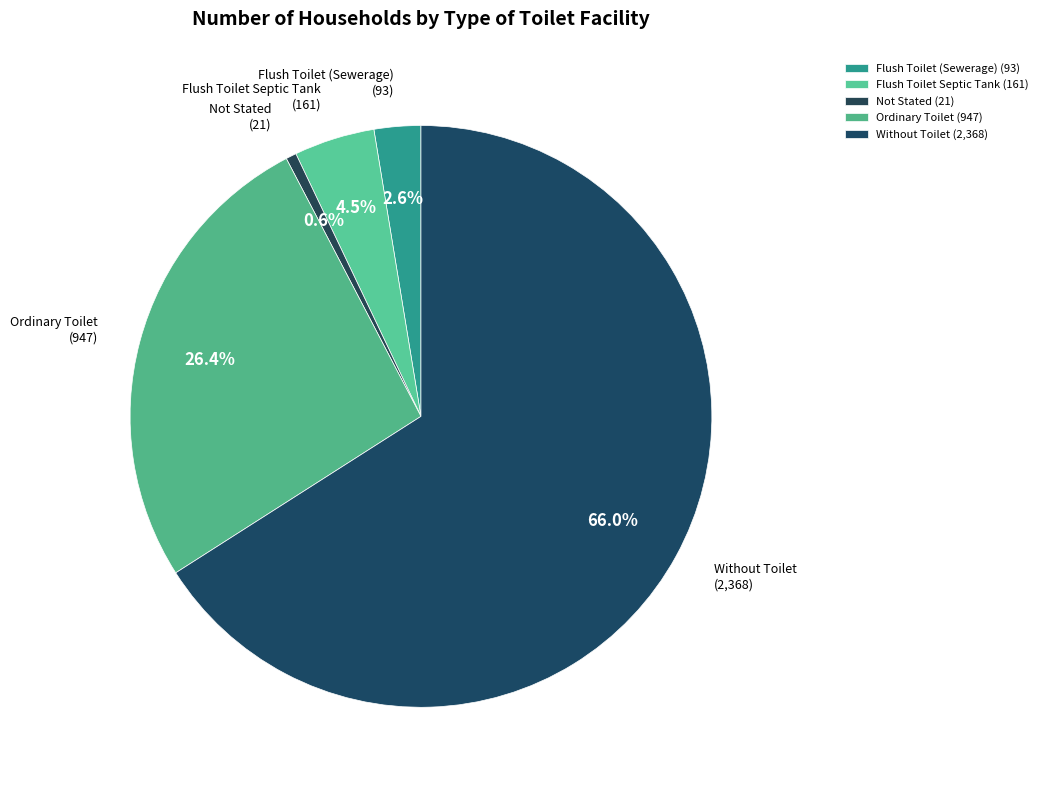

To the nearest percent, what is the difference between the Flush Toilet Septic Tank and Flush Toilet (Sewerage) slice percentages?

2%